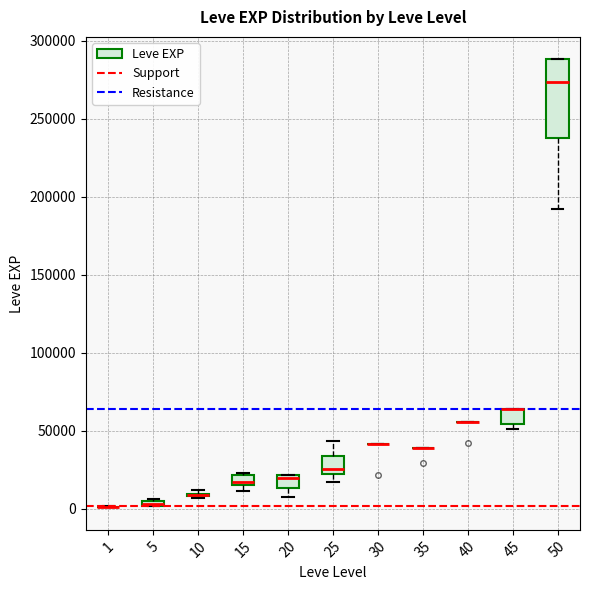

Which box is the tallest, from its lower edge to its upper edge?

50